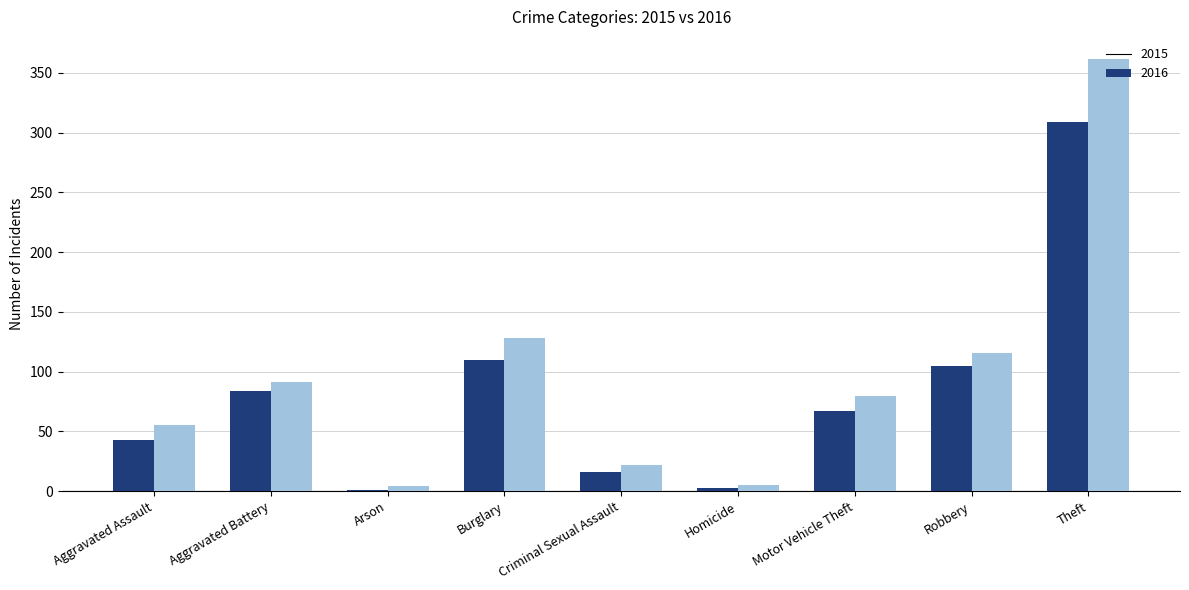

What are all the series names shown in the legend?

2015, 2016